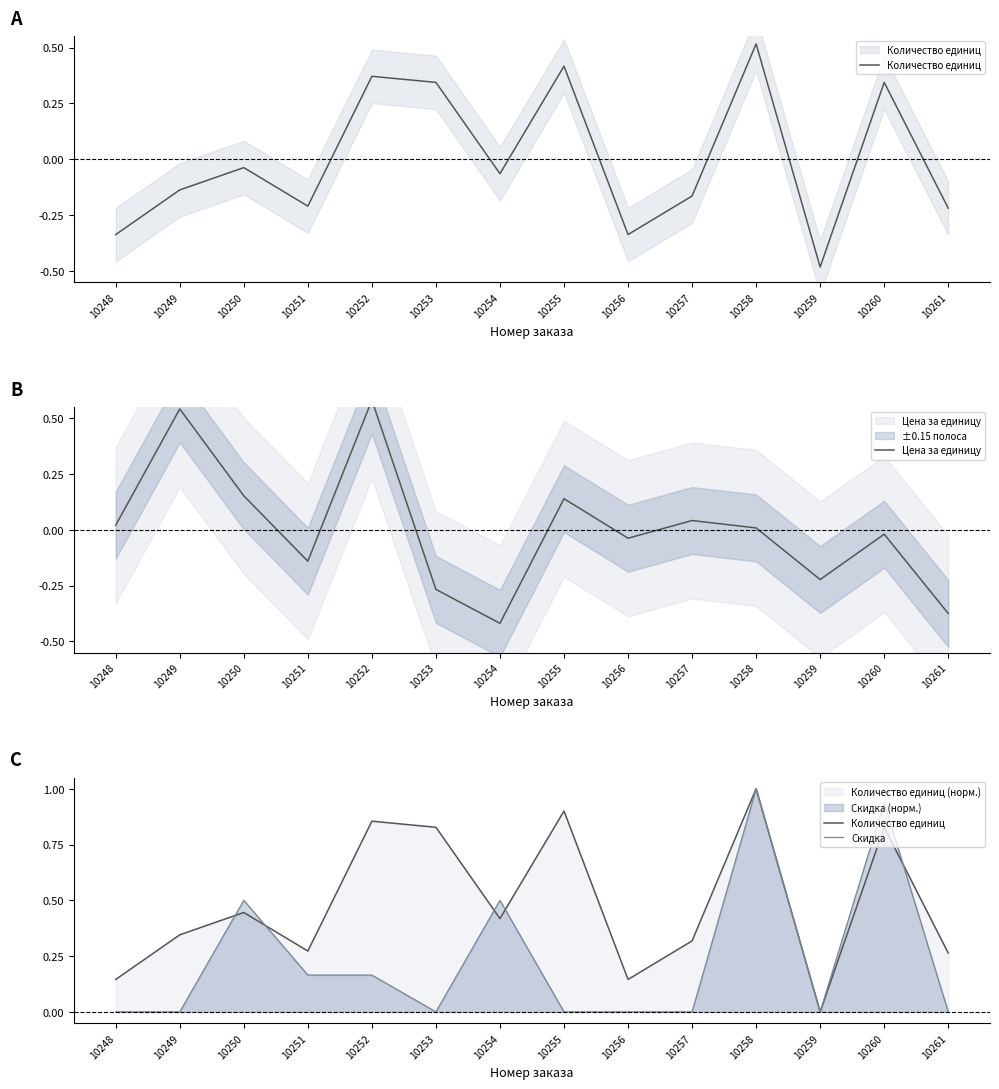

The value of Цена за единицу at 10259 is -0.2. True or false?

True